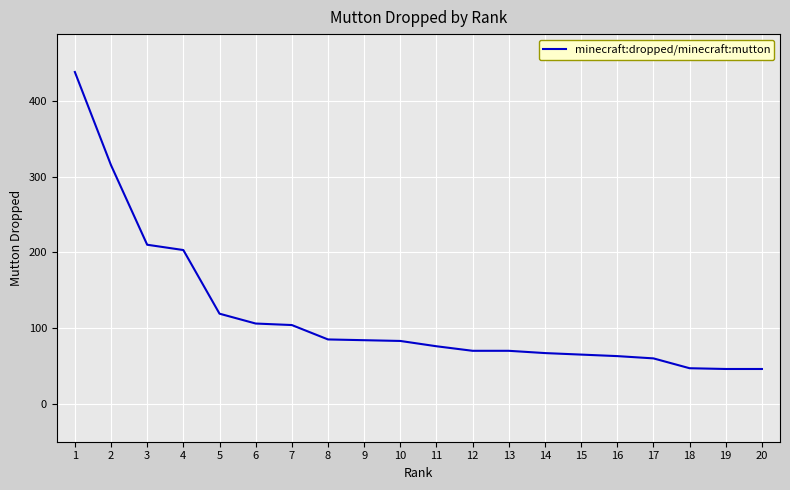

What is the change in value from 1 to 12?

-368